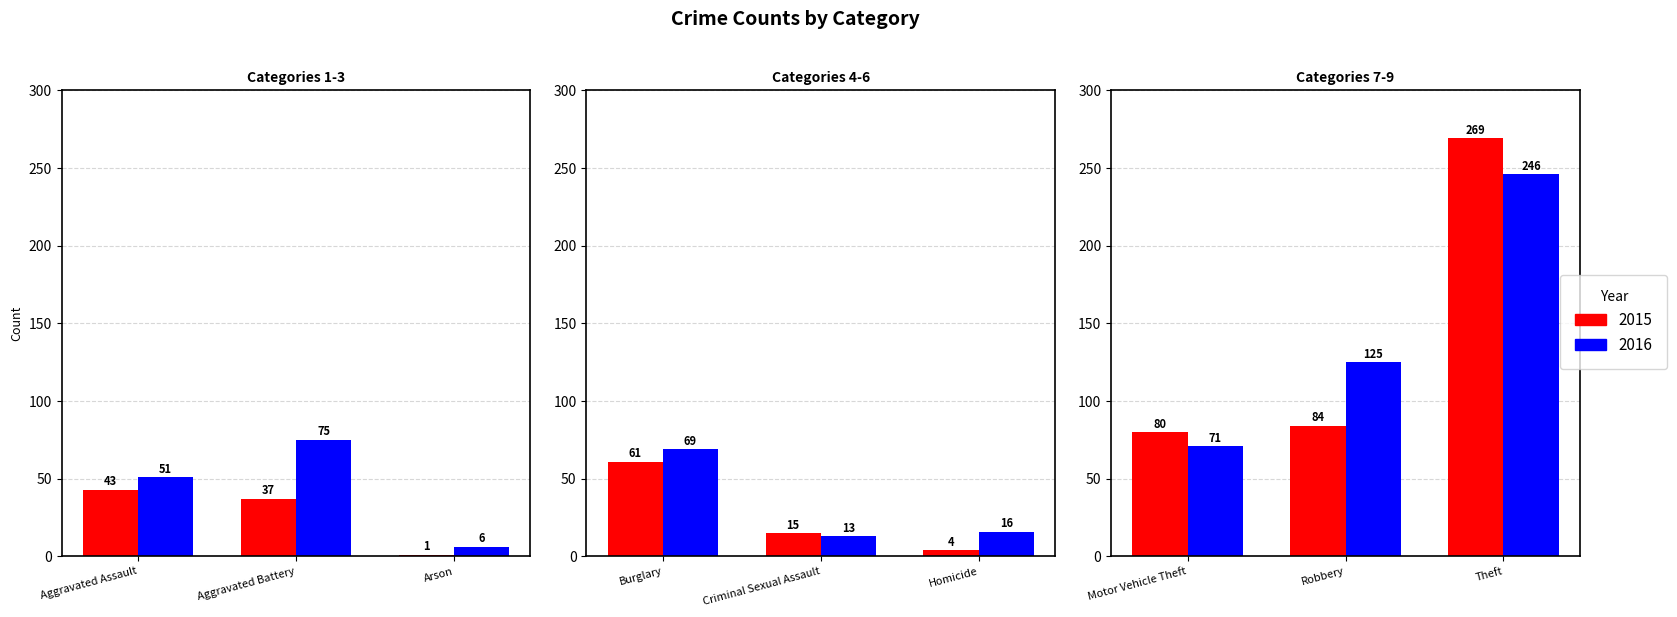

What is the minimum value for 2015?

1